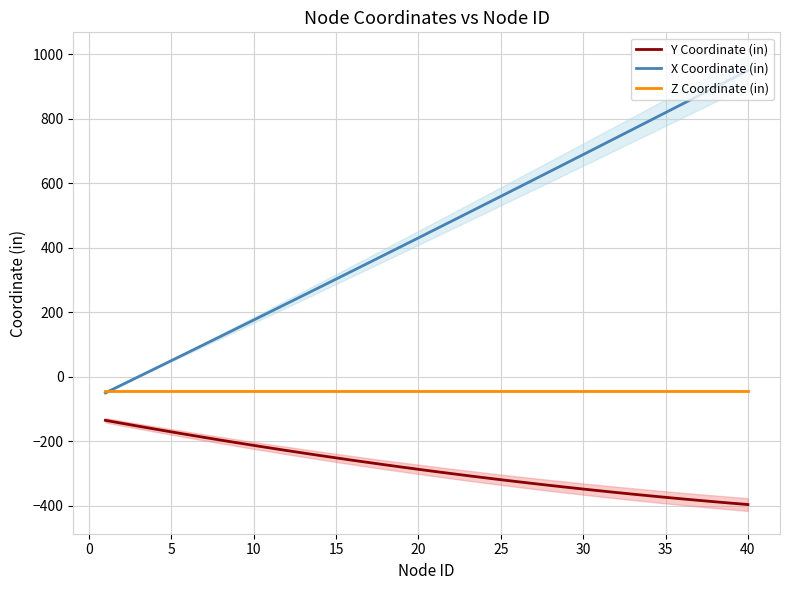

Reading right to left, what are all the values shown in this chart?

Y Coordinate (in): -396.1	-391.9	-387.5	-383.1	-378.5	-373.7	-368.8	-363.8	-358.7	-353.4	-348.0	-342.5	-336.9	-331.1	-325.1	-319.1	-312.9	-306.6	-300.2	-293.6	-286.9	-280.0	-273.1	-266.0	-258.8	-251.4	-243.9	-236.3	-228.6	-220.7	-212.7	-204.6	-196.4	-188.0	-179.5	-170.9	-162.1	-153.2	-144.2	-135.1
X Coordinate (in): 949.5	923.3	897.1	871.0	844.8	818.7	792.7	766.6	740.6	714.6	688.6	662.7	636.7	610.9	585.0	559.2	533.4	507.6	481.9	456.2	430.5	404.9	379.3	353.7	328.2	302.7	277.2	251.8	226.4	201.1	175.8	150.6	125.3	100.2	75.0	50.0	24.9	-0.1	-25.0	-49.9
Z Coordinate (in): -42.6	-42.6	-42.6	-42.6	-42.6	-42.6	-42.6	-42.6	-42.6	-42.6	-42.6	-42.6	-42.6	-42.6	-42.6	-42.6	-42.6	-42.6	-42.6	-42.6	-42.6	-42.6	-42.6	-42.6	-42.6	-42.6	-42.6	-42.6	-42.6	-42.6	-42.6	-42.6	-42.6	-42.6	-42.6	-42.6	-42.6	-42.6	-42.6	-42.6